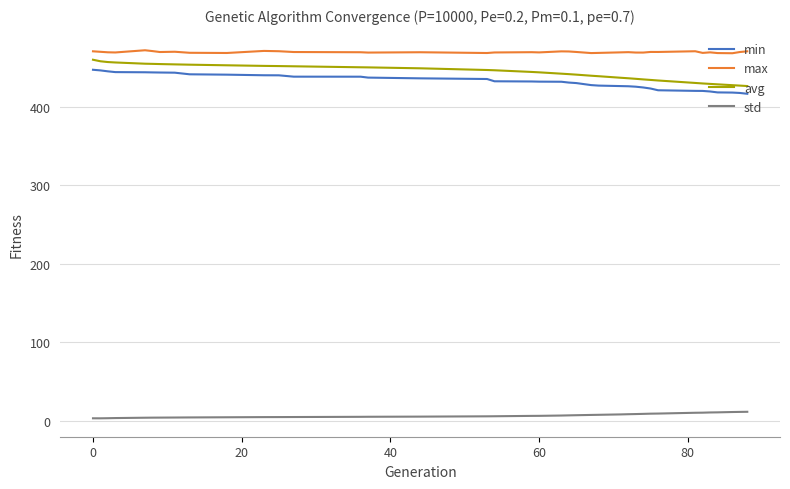

What is the maximum value for std?

11.4